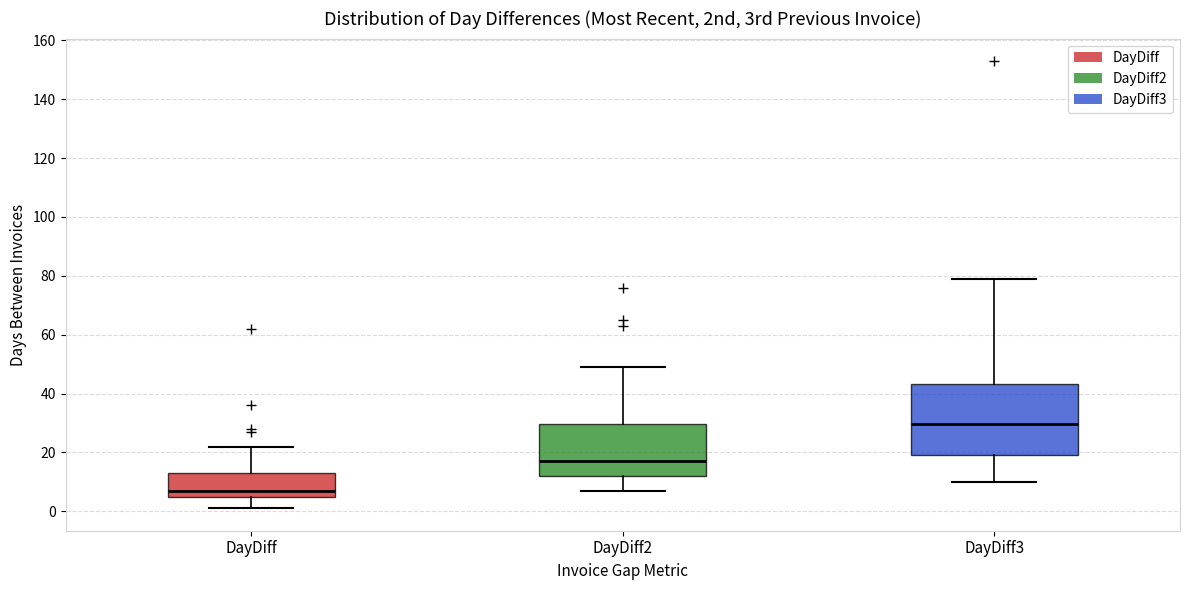

Reading left to right, read every box against the y-axis: the position of its median line, the range the box covers, and the ends of its whiskers. The values are not printed on the chart, so give them approximately, as read against the axis.

DayDiff: median 8, box 6 to 14, whiskers 2 to 22
DayDiff2: median 18, box 12 to 30, whiskers 8 to 50
DayDiff3: median 30, box 20 to 44, whiskers 10 to 80